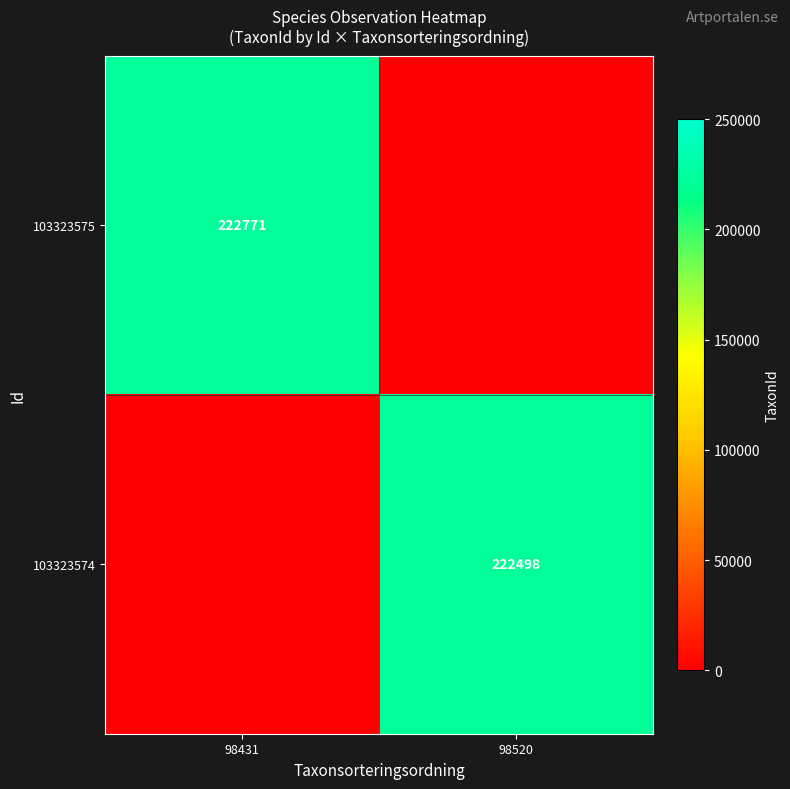

True or false: 103323574 has a value of 395099 at 98520.

False